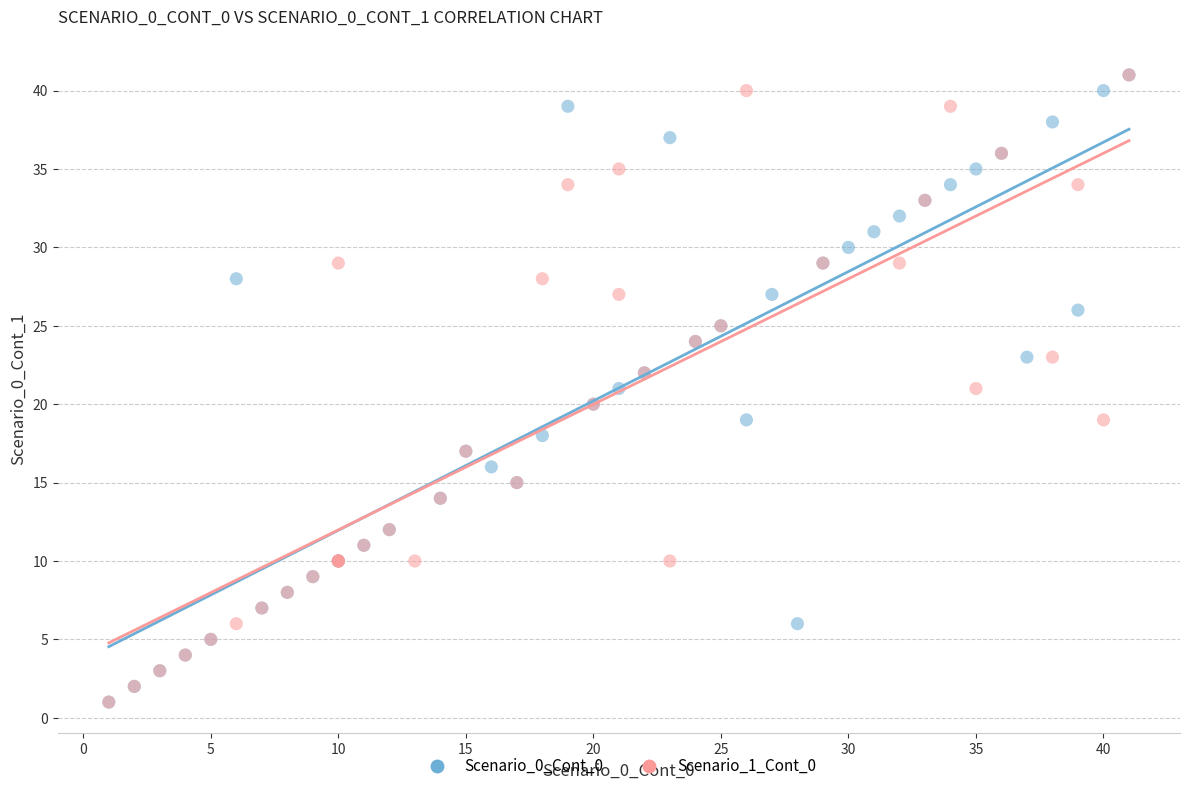

What are all the series names shown in the legend?

Scenario_0_Cont_0, Scenario_1_Cont_0